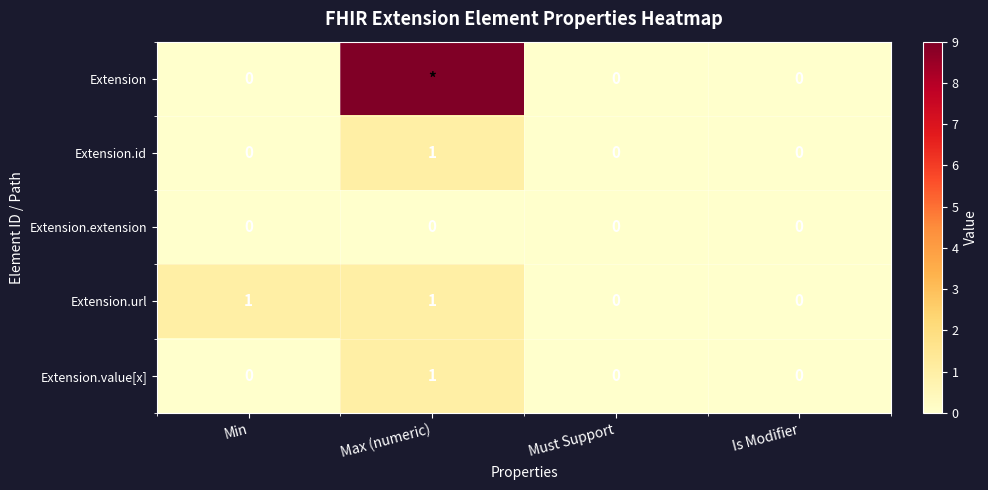

Between Min and Must Support, which is larger?

Min